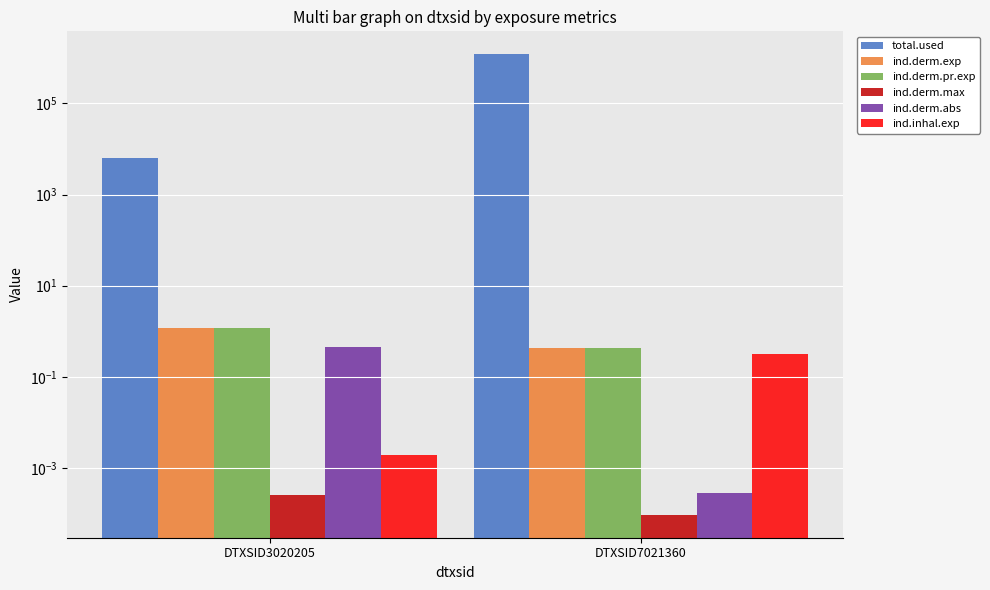

List the series in order of their peak value, lowest first.

ind.derm.max, ind.inhal.exp, ind.derm.abs, ind.derm.exp, ind.derm.pr.exp, total.used